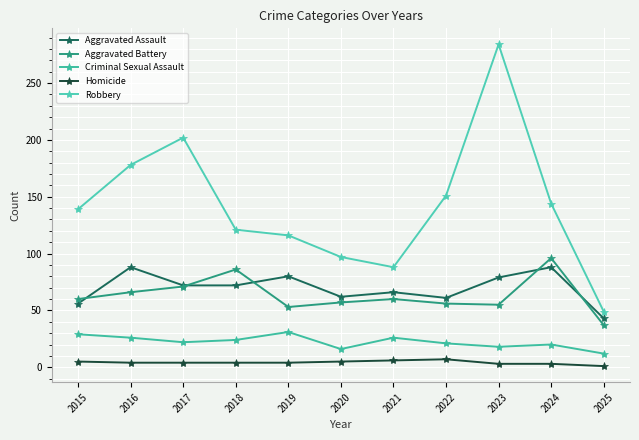

Where is the first local maximum for Criminal Sexual Assault?

2019